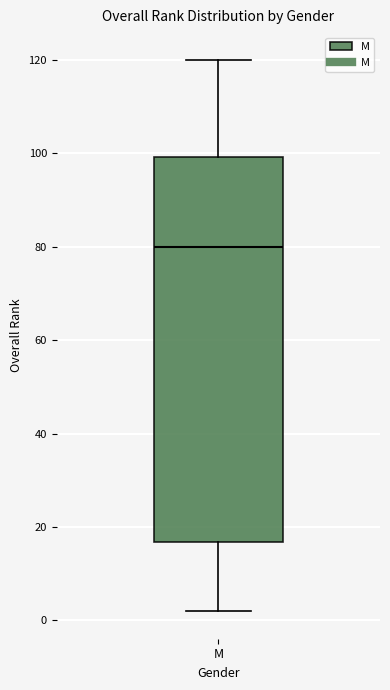

Transcribe this box plot: give where the median line is, the range the box spans, and where the two whiskers end, as read against the y-axis. The values are not printed on the chart, so give them approximately, as read against the axis.

median 80, box 16 to 100, whiskers 2 to 120